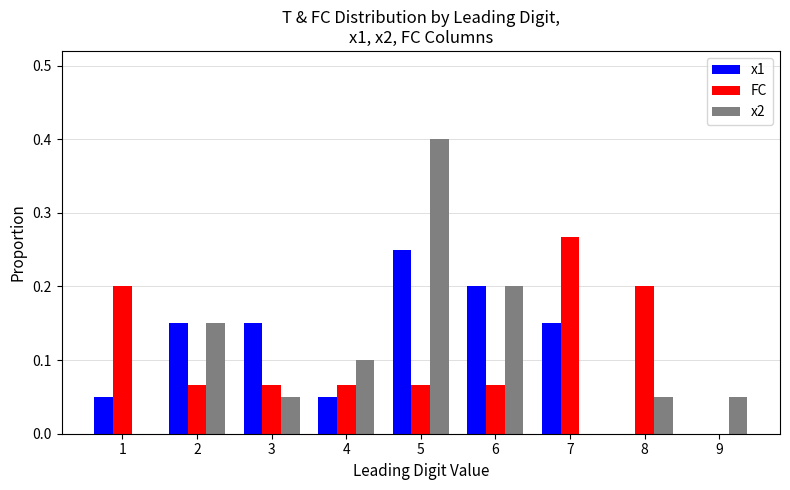

What is the approximate value of x2 at 5?

0.4